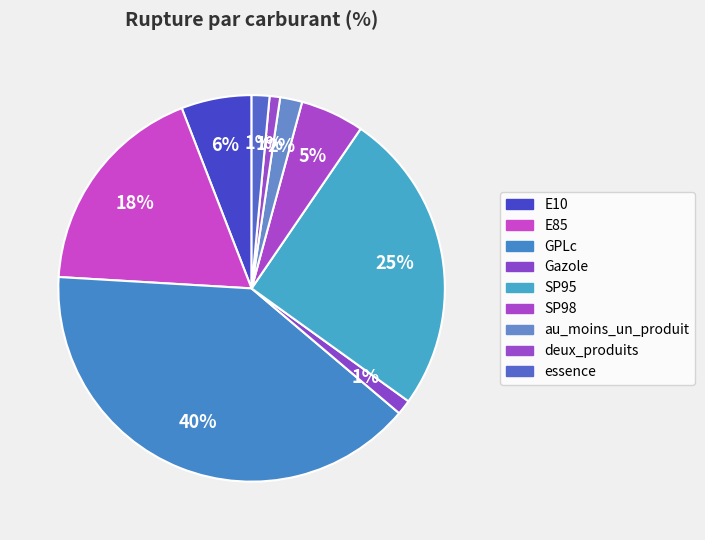

Which has a higher value, GPLc or E10?

GPLc